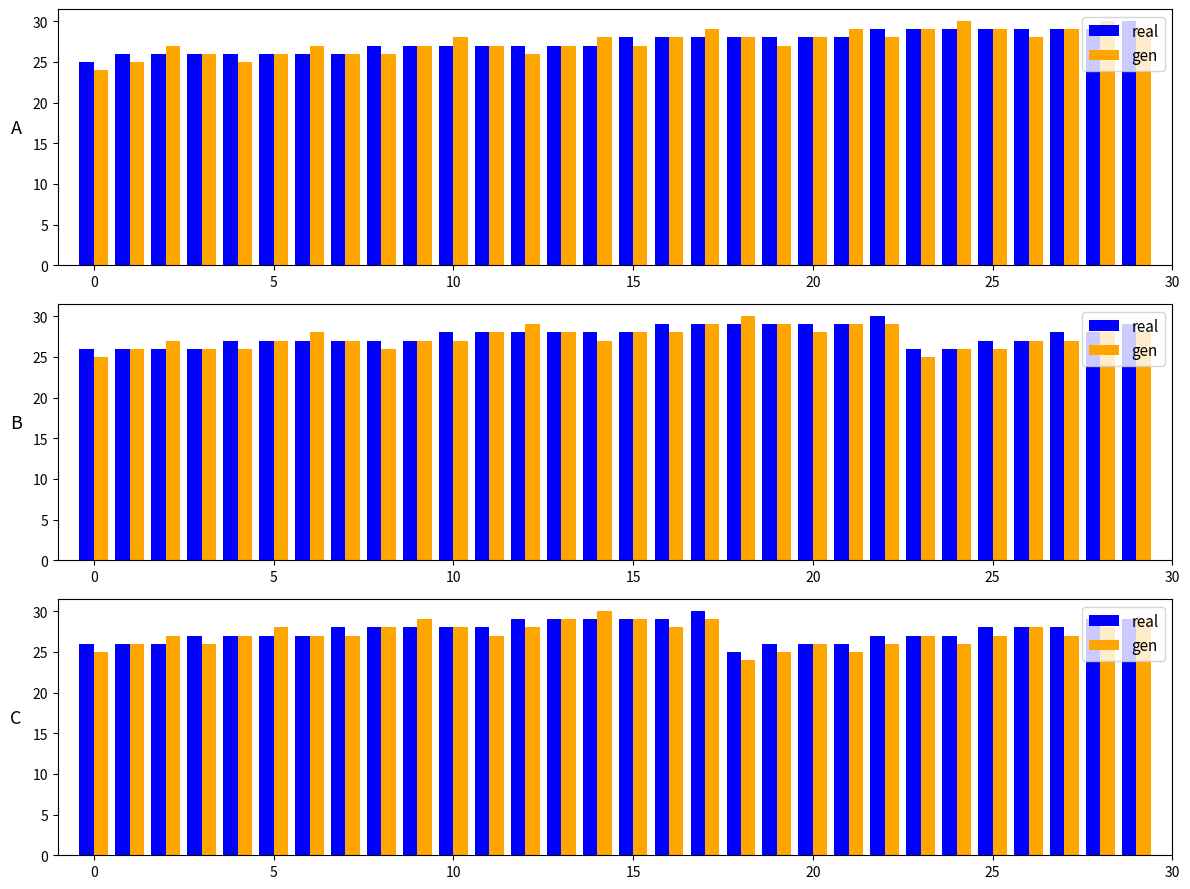

List the series in order of their overall mean, lowest first.

gen, real